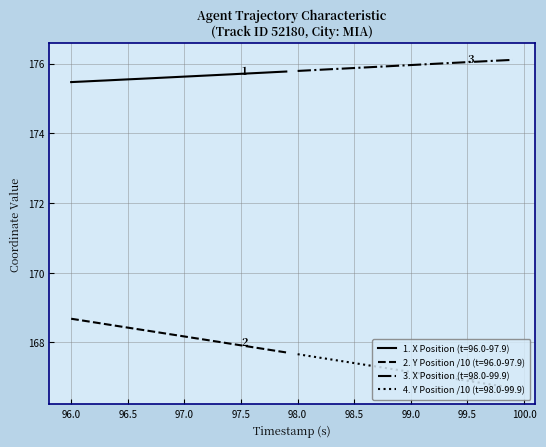

Count the number of data series in this chart.

4